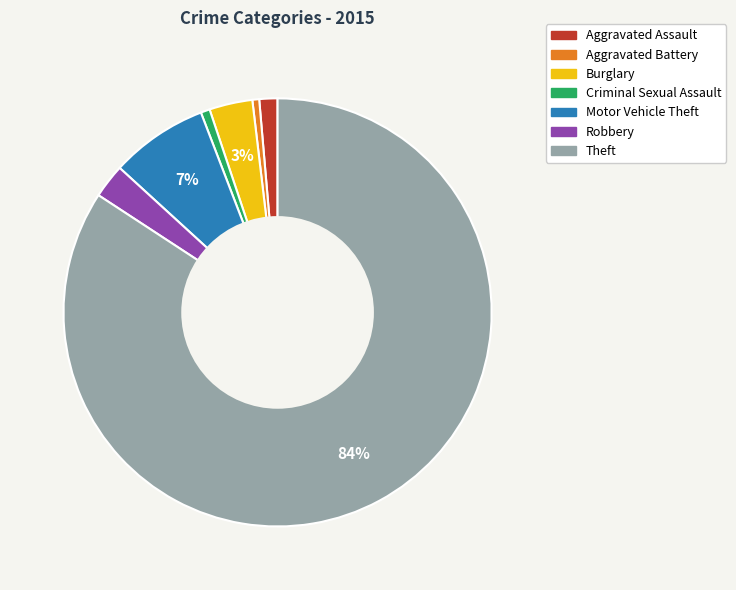

Combined, do Aggravated Assault and Aggravated Battery account for over 50%?

No